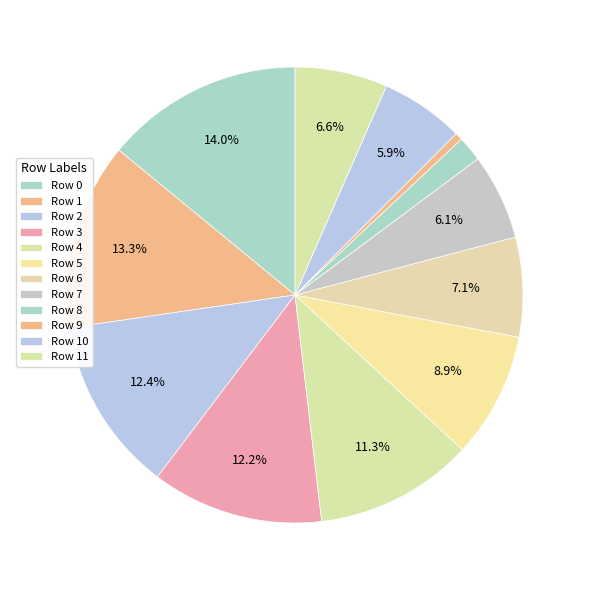

What percentage is NOT represented by Row 4?

88.7%